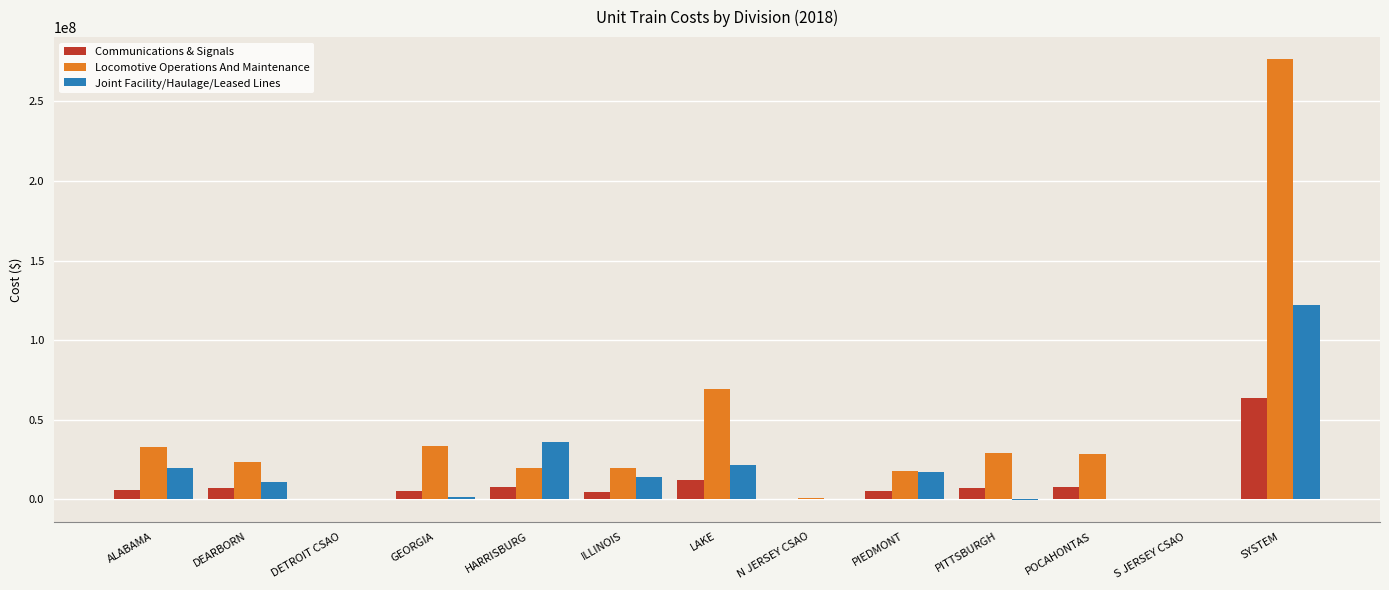

The Joint Facility/Haulage/Leased Lines series shows 36218029.9 at HARRISBURG. True or false?

True